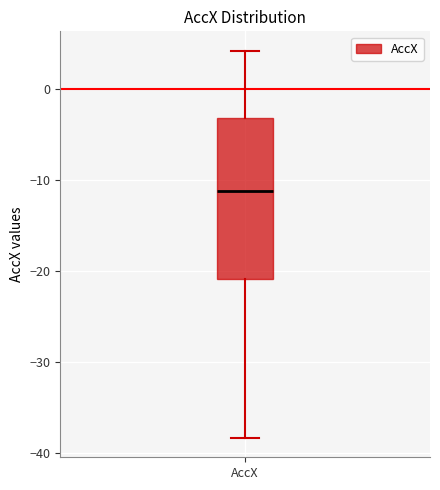

Read this box plot against the y-axis: the position of the median line, the range covered by the box, and the ends of both whiskers. The values are not printed on the chart, so give them approximately, as read against the axis.

median -11, box -21 to -3, whiskers -38 to 4